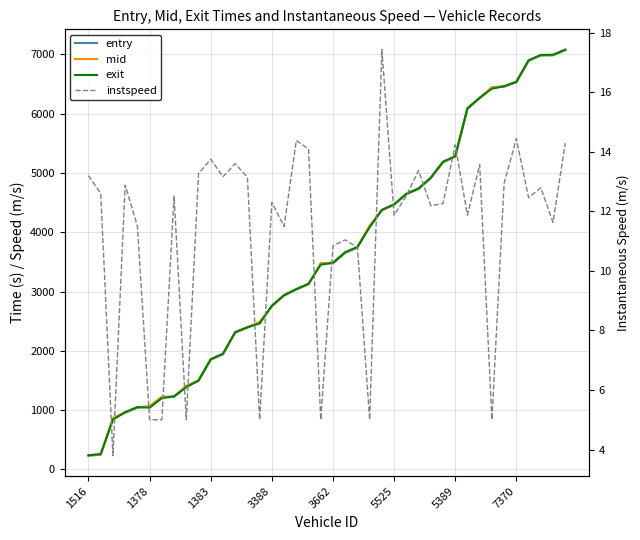

Which category has the highest value across all series?

39